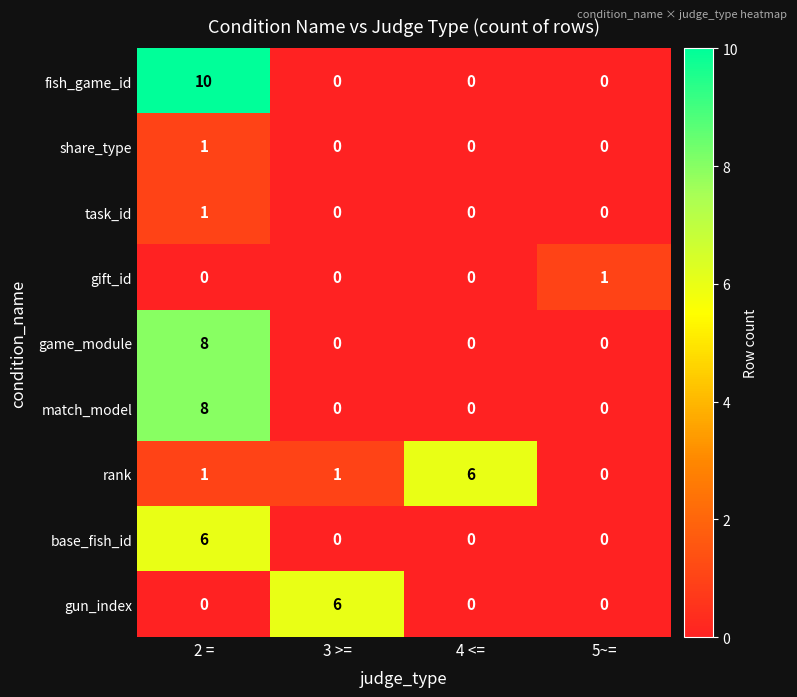

What is the sum of the rank values at 4 <= and 2 =?

7